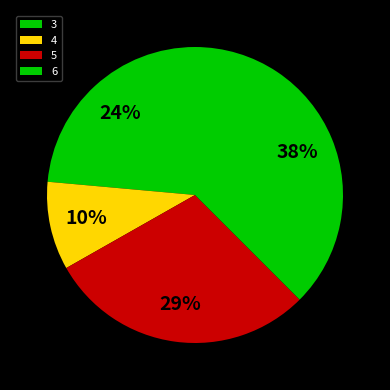

How many slices are in this pie chart?

4